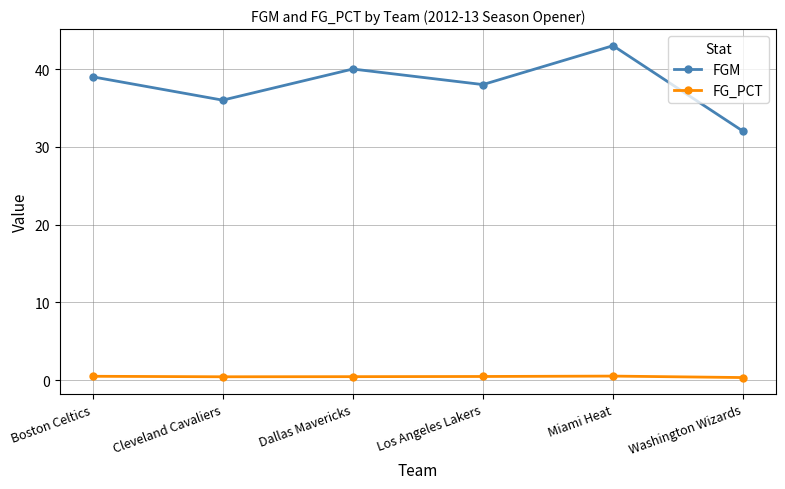

Which category has the highest value across all series?

Miami Heat